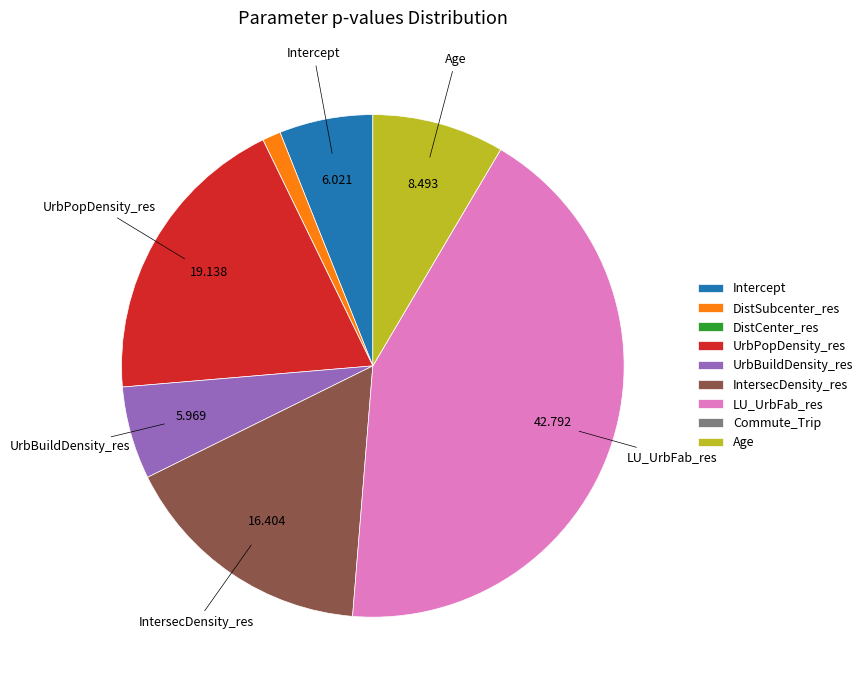

Combined, do Intercept and Age account for over 50%?

No